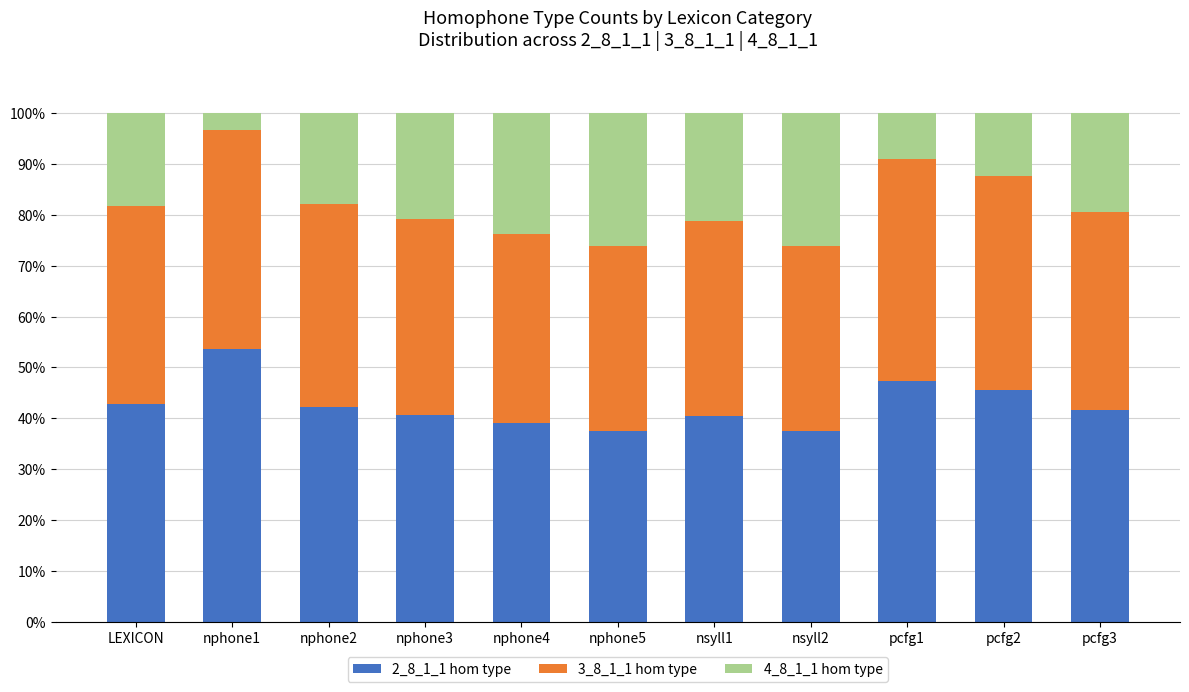

What is the average value of the 2_8_1_1 hom type series?

42.6